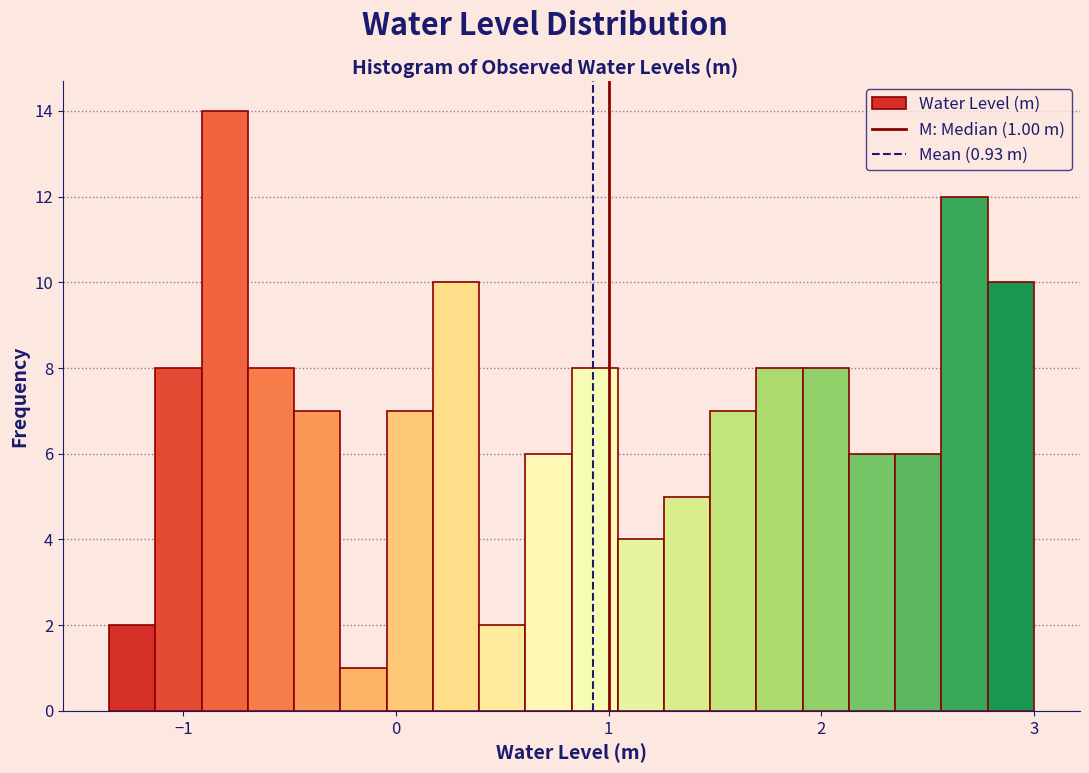

Read against the x-axis, roughly where is the centre of the tallest bar?

-0.8